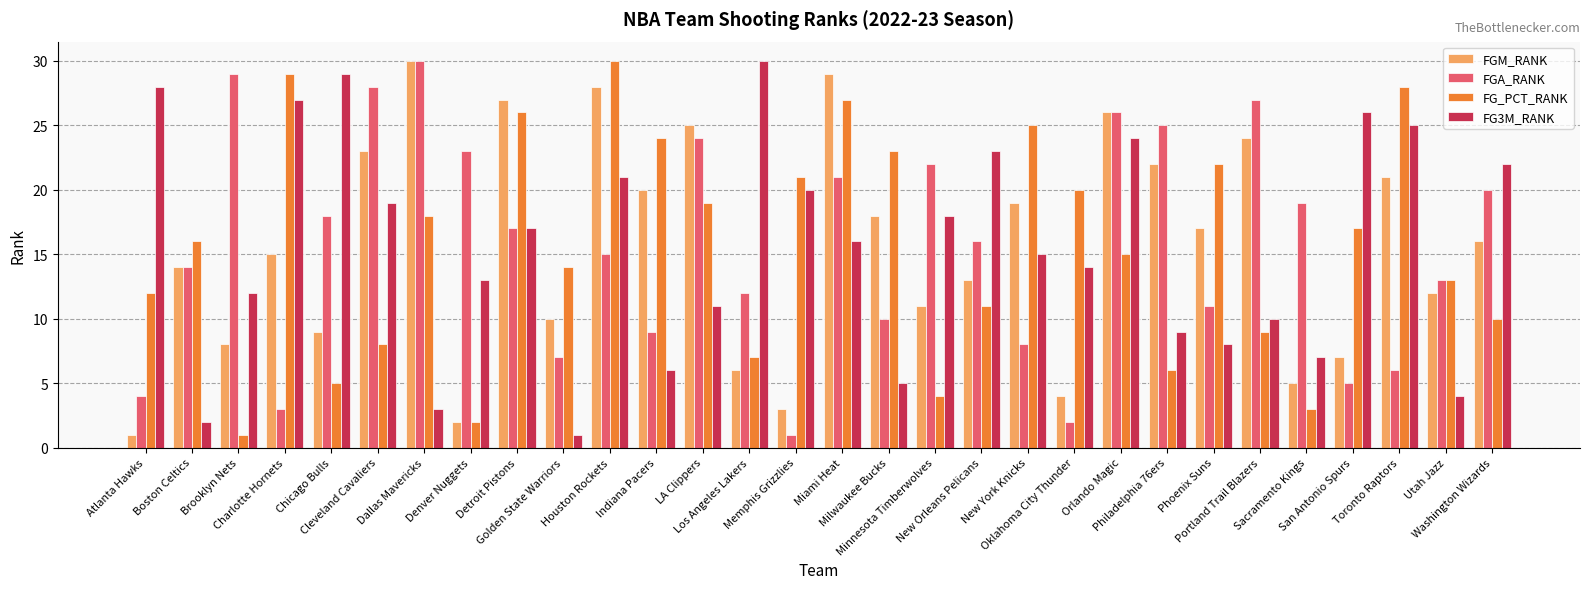

How many groups of bars are there?

30